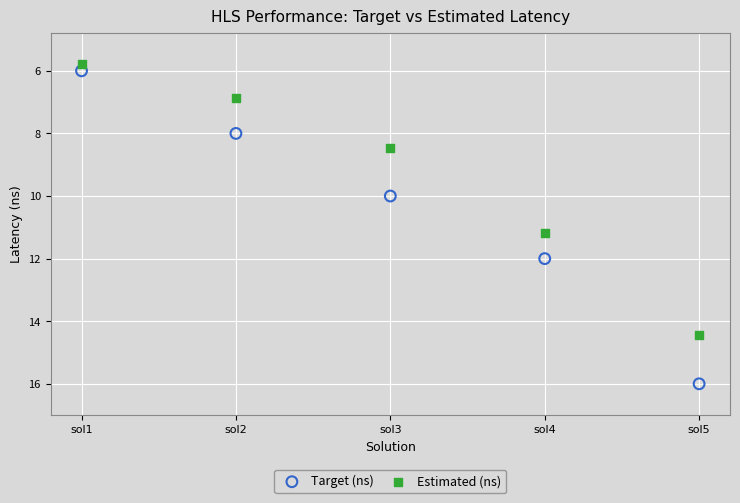

Which series contains the lowest Y value?

Estimated (ns)